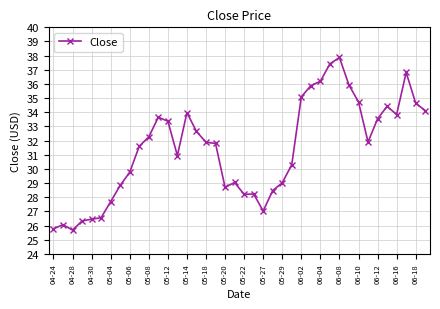

What is the difference between the maximum and minimum values?

12.2